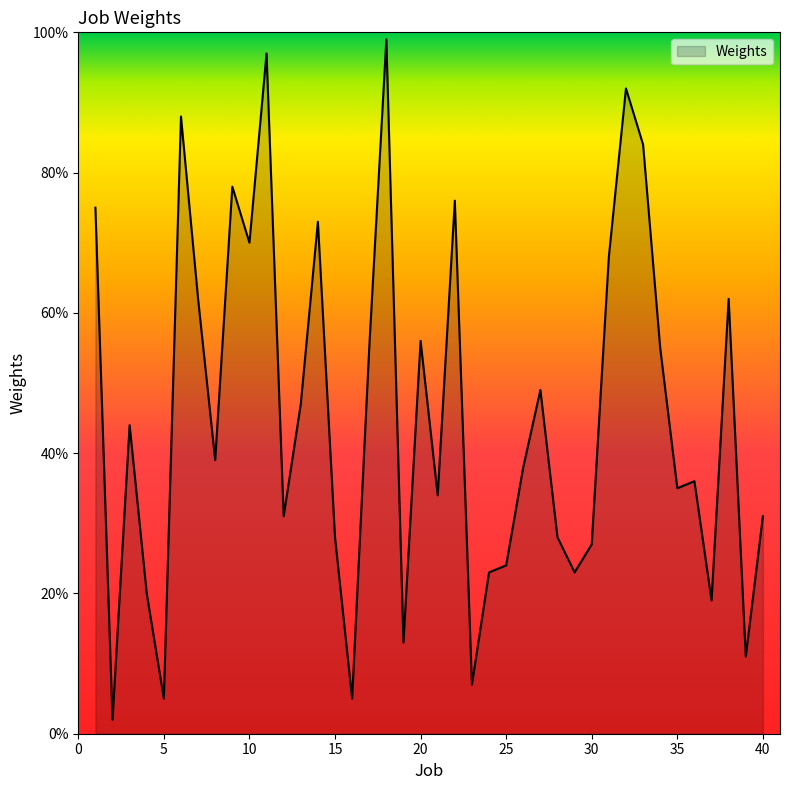

What is the difference between the maximum and minimum values?

97